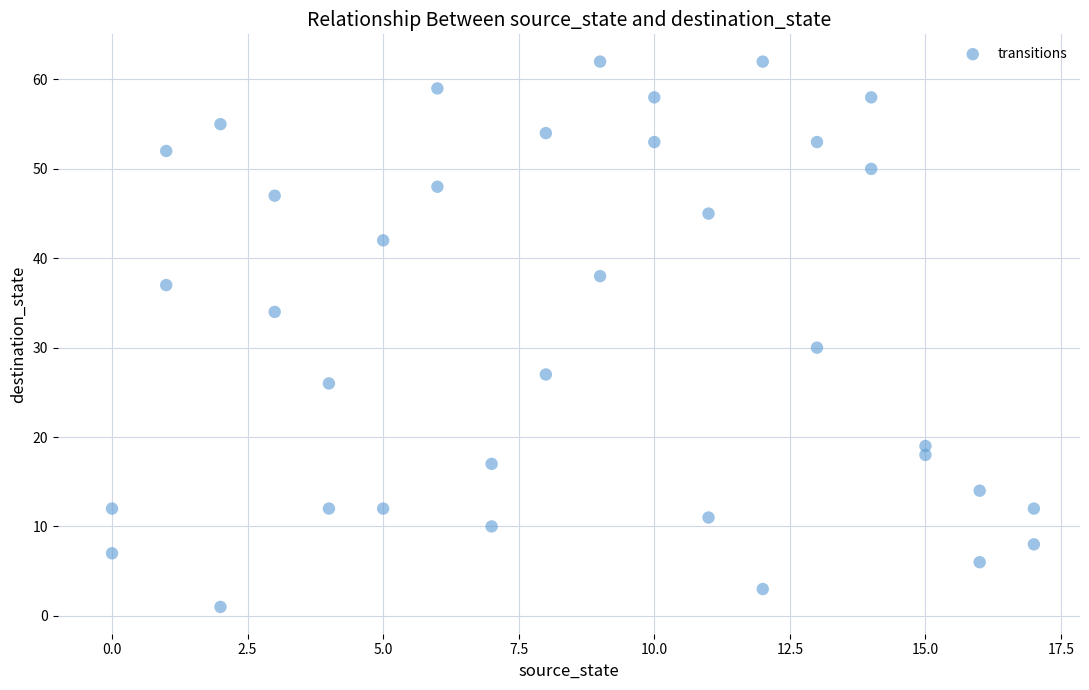

What Y value in the scatter plot is closest to 31?

30